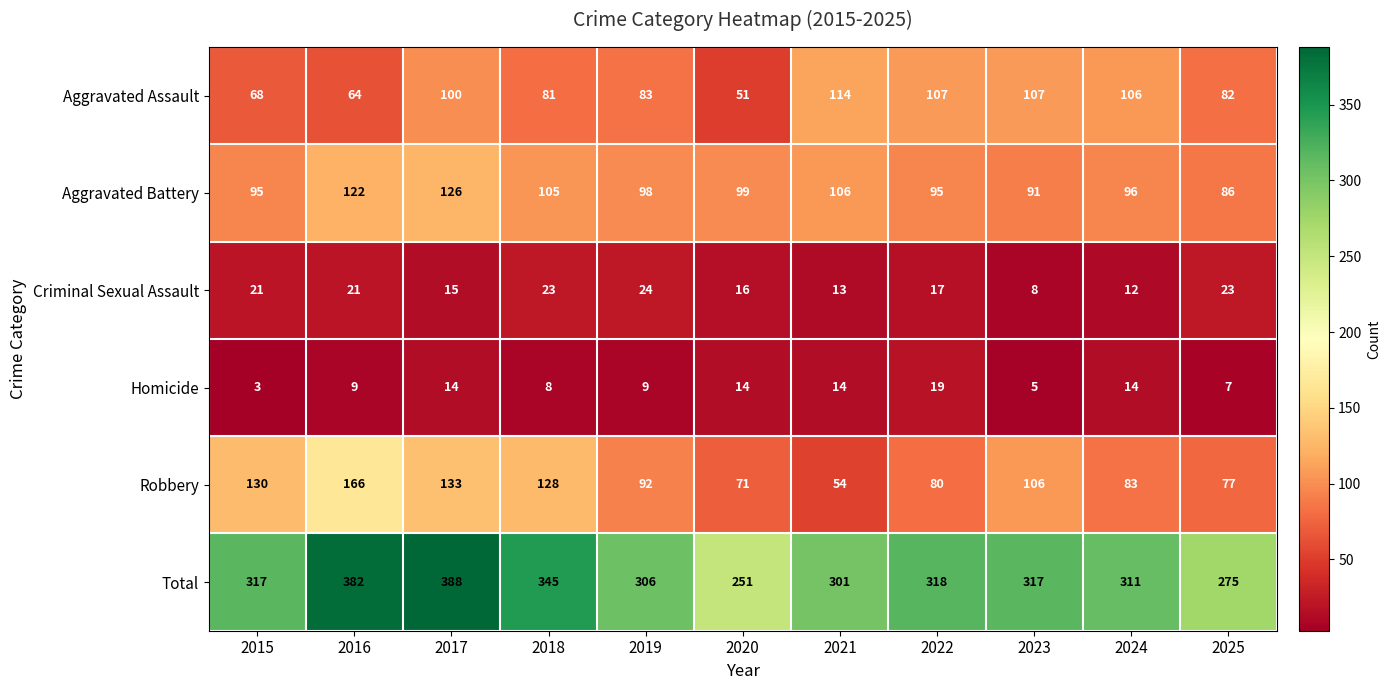

How many data points in Criminal Sexual Assault are less than 17?

5